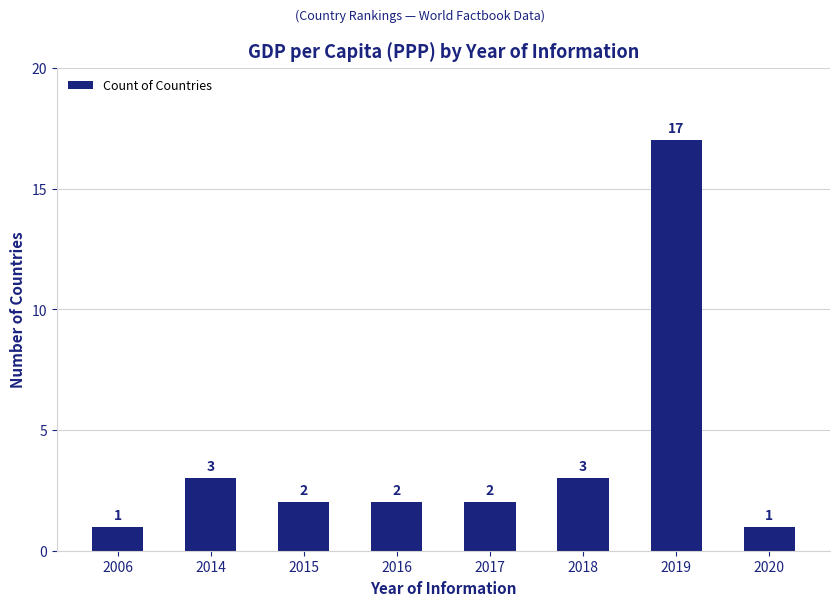

How many bars are there in total?

8